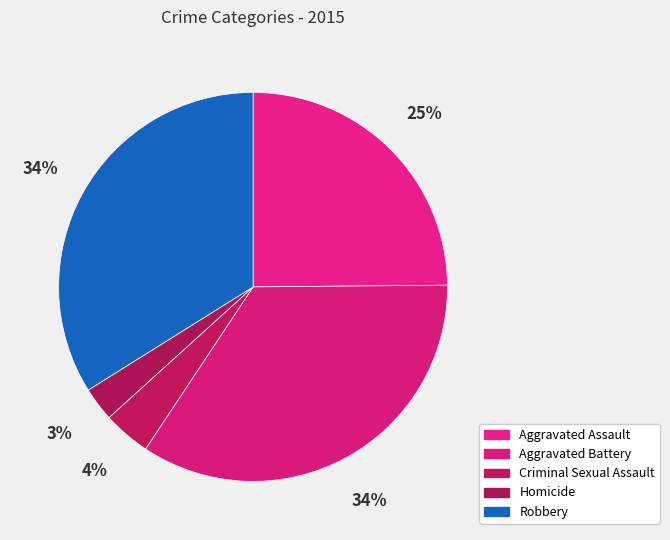

How many segments does this pie chart have?

5